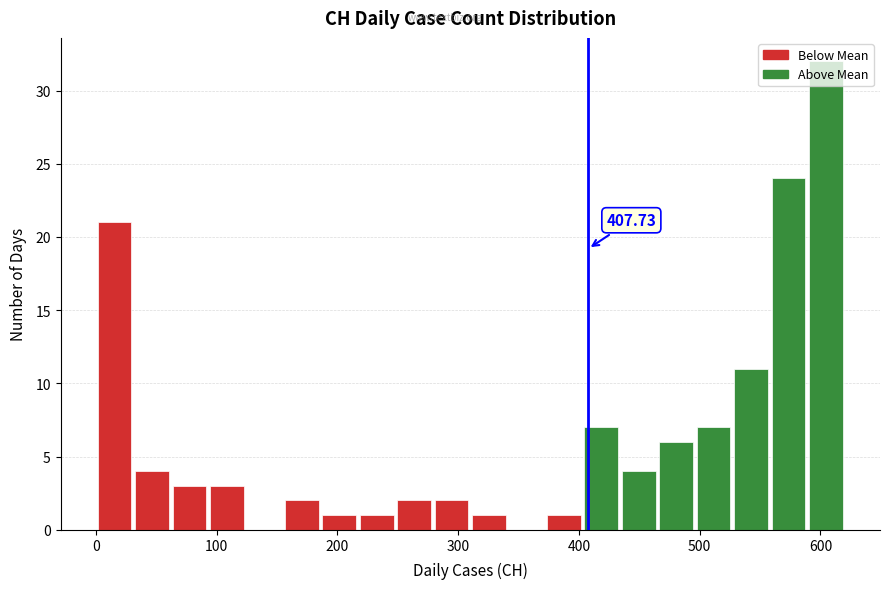

Read against the x-axis, roughly where is the centre of the tallest bar?

600